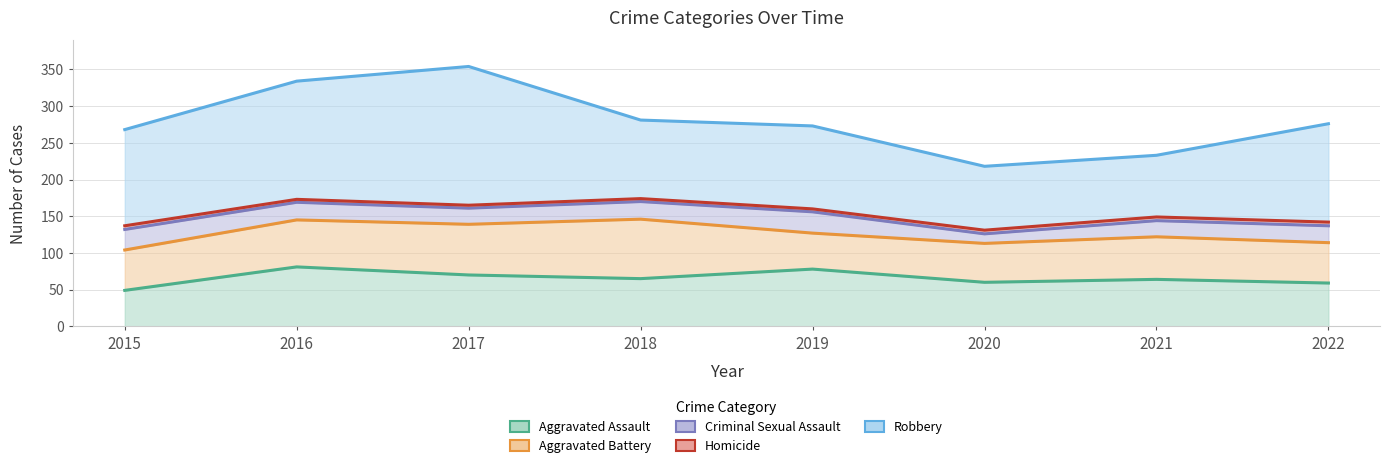

List the series in order of their peak value, lowest first.

Homicide, Criminal Sexual Assault, Aggravated Assault, Aggravated Battery, Robbery